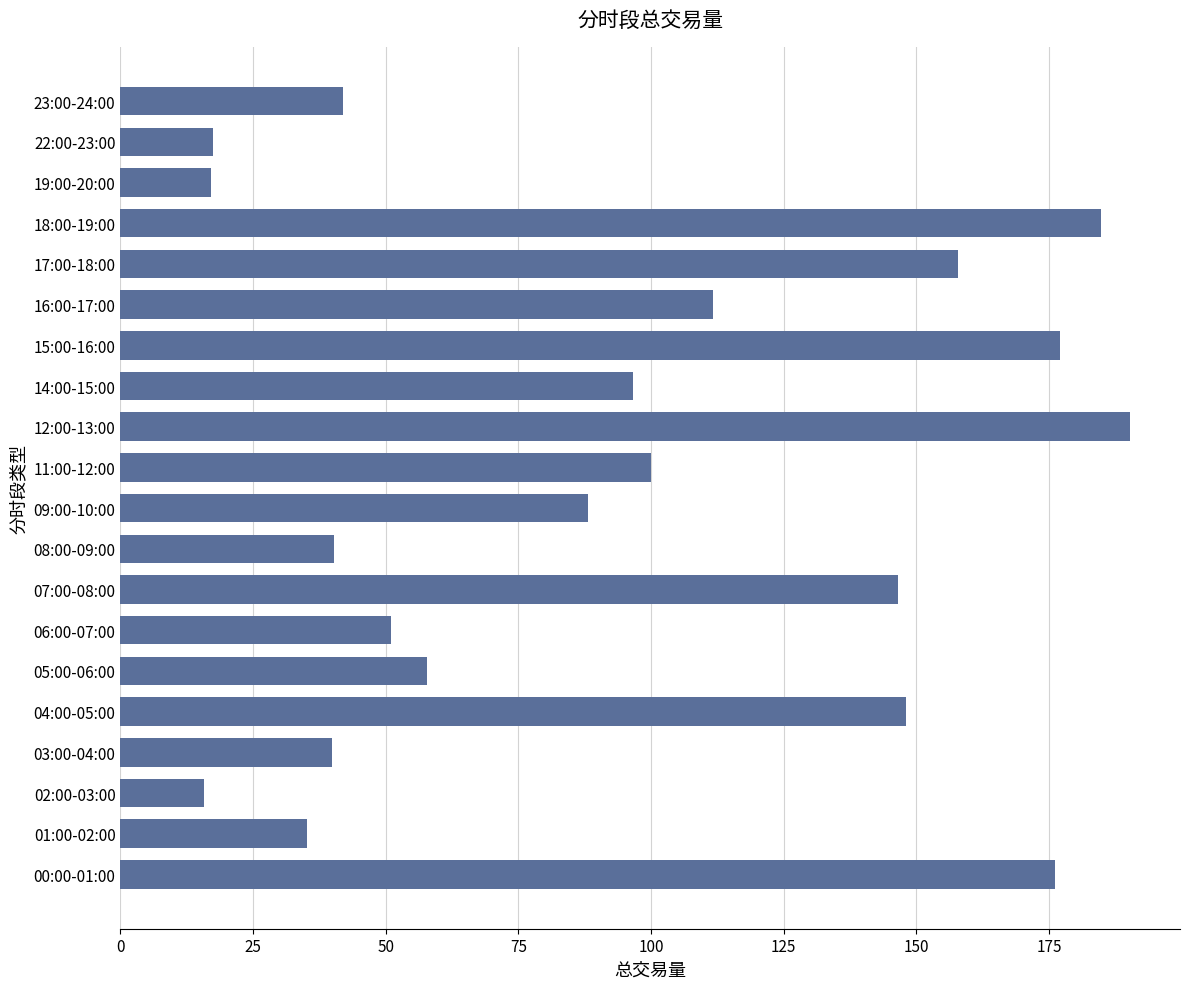

What is the difference between the maximum and minimum values?

174.4